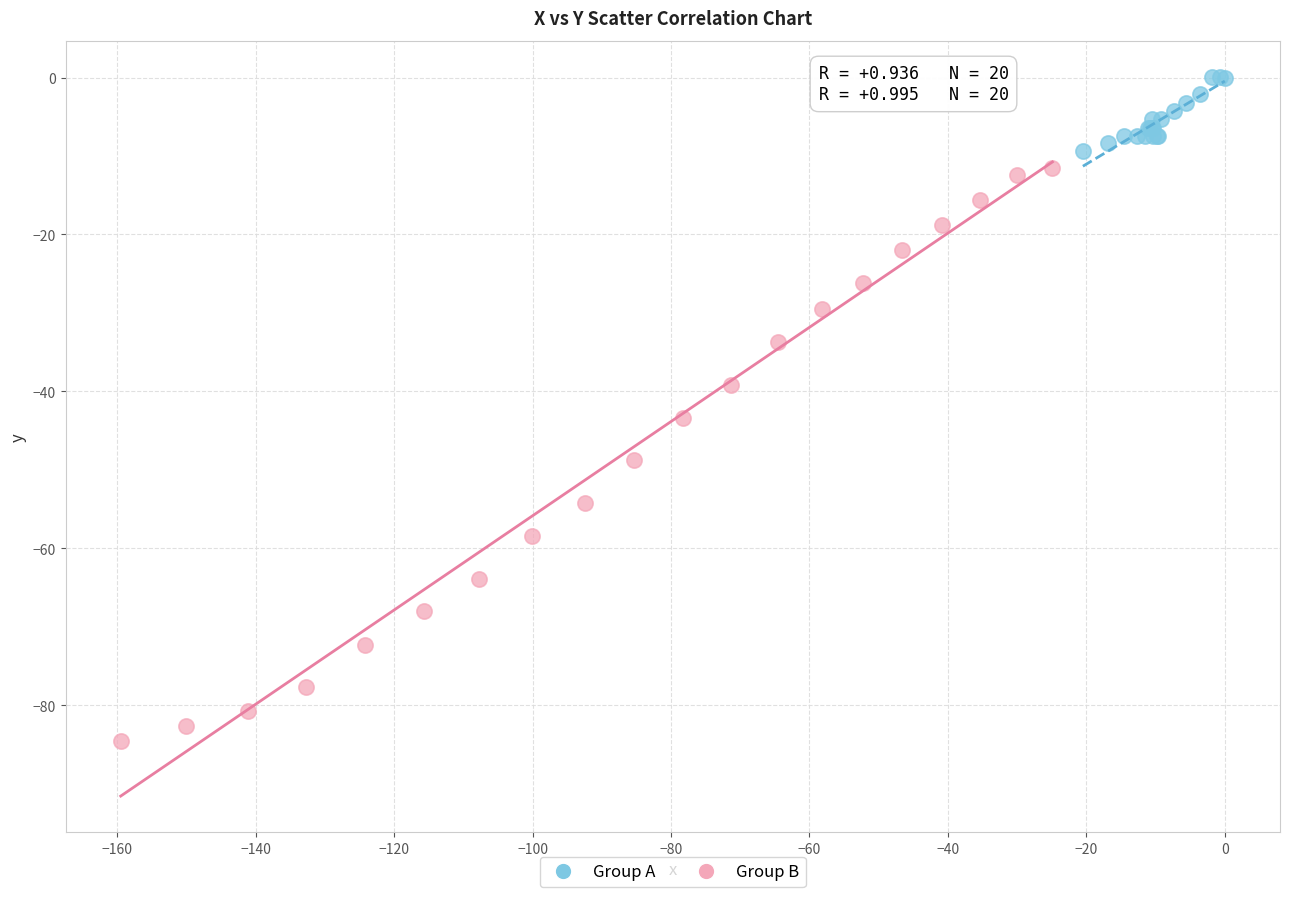

Which series contains the highest Y value?

Group A